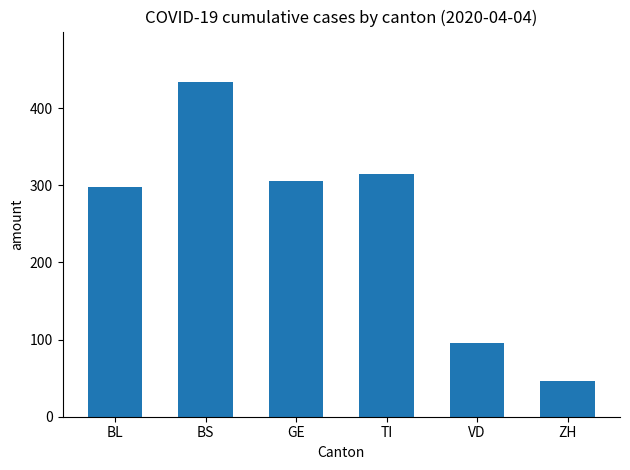

How many distinct data groups are displayed?

1